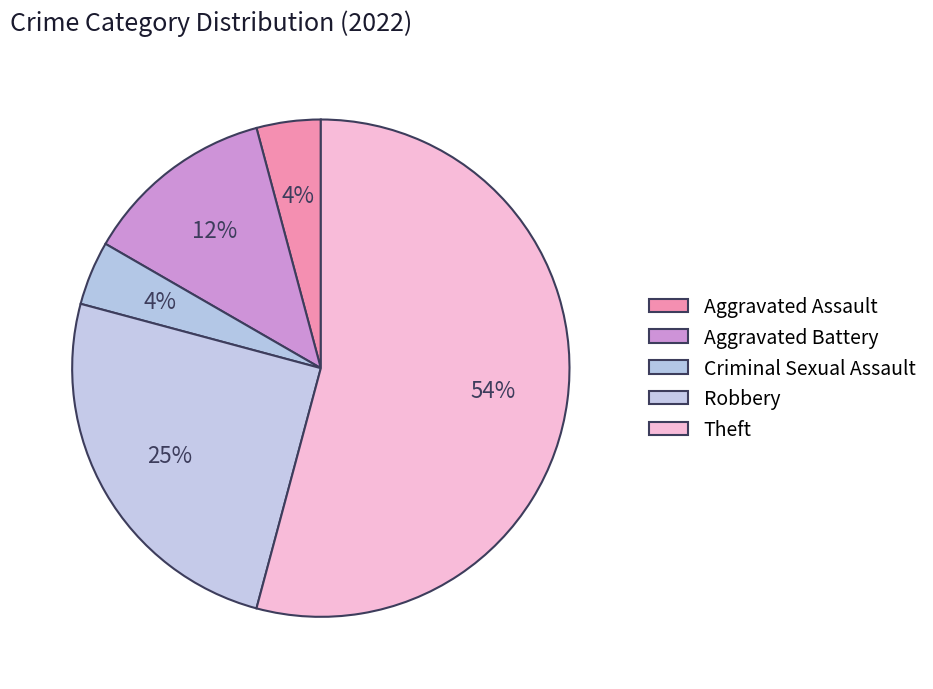

What percentage is the Robbery slice, to the nearest percent?

25%